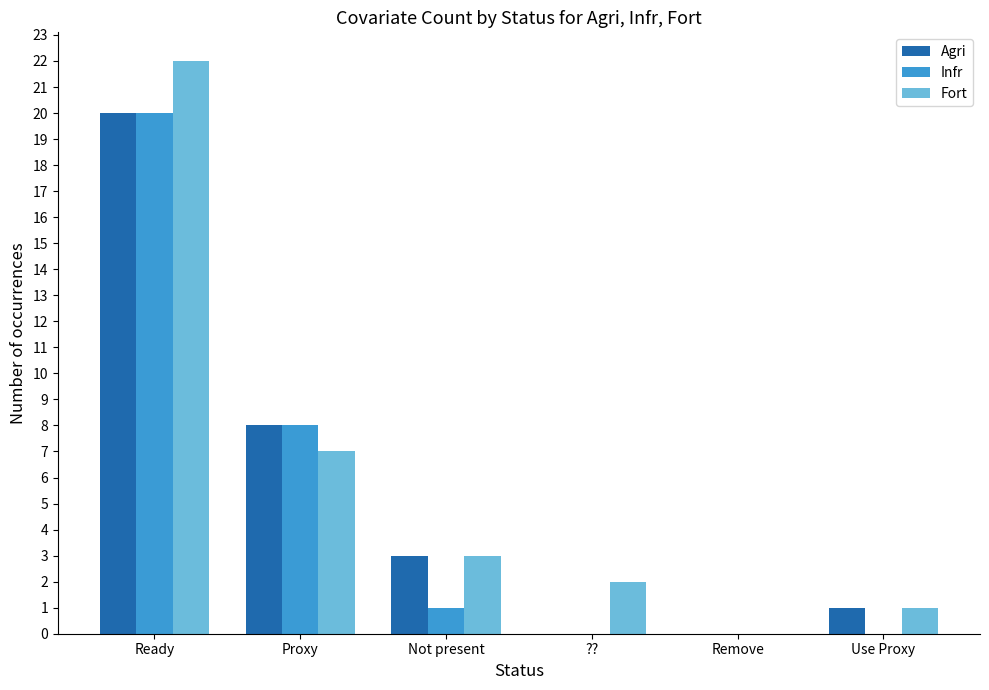

Which series has the largest range (max minus min)?

Fort